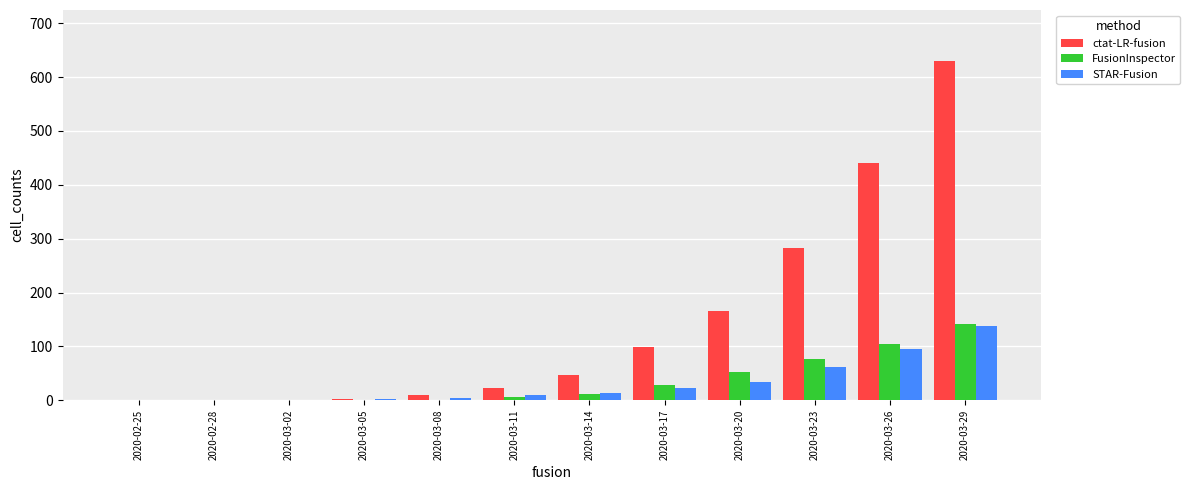

Which series changed the most between 2020-02-28 and 2020-03-26?

ctat-LR-fusion